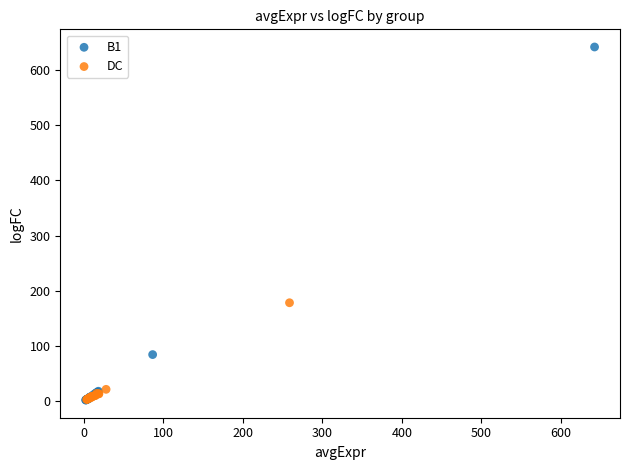

Which series contains the highest Y value?

B1